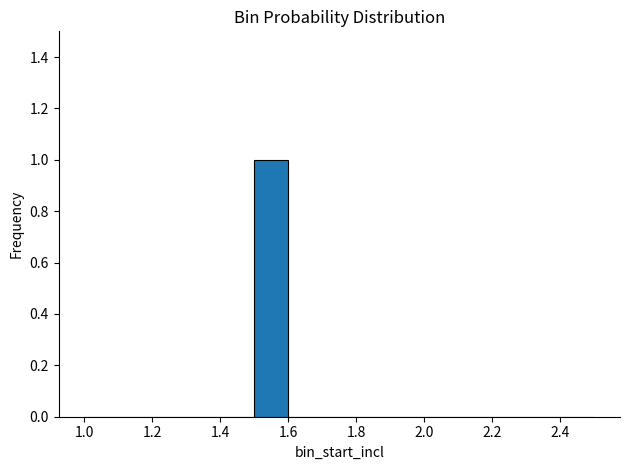

Over which range of the x-axis is the bar tallest?

1.5 to 1.6